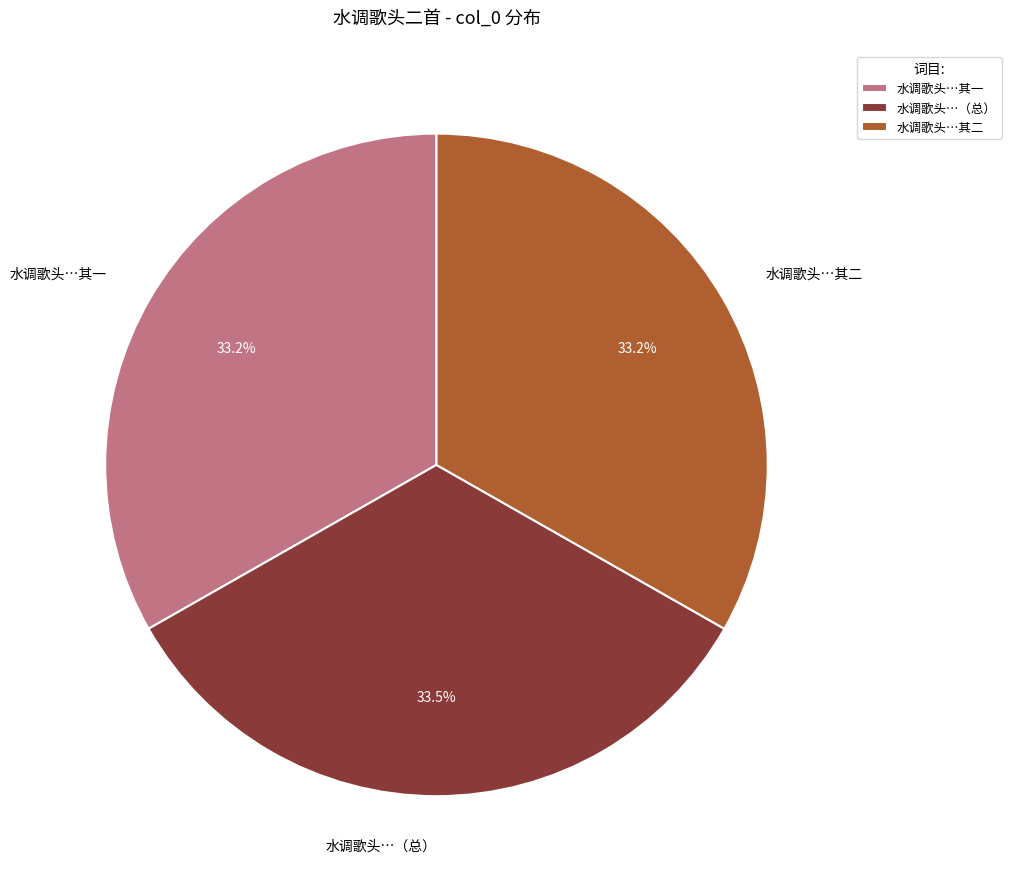

Approximately how many times larger is the value at 水调歌头…其二 compared to 水调歌头…其一?

1.0